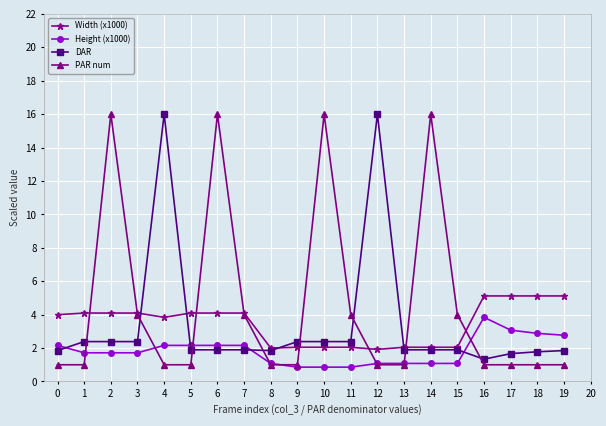

What is the spread (max minus min) of values at 5?

3.1